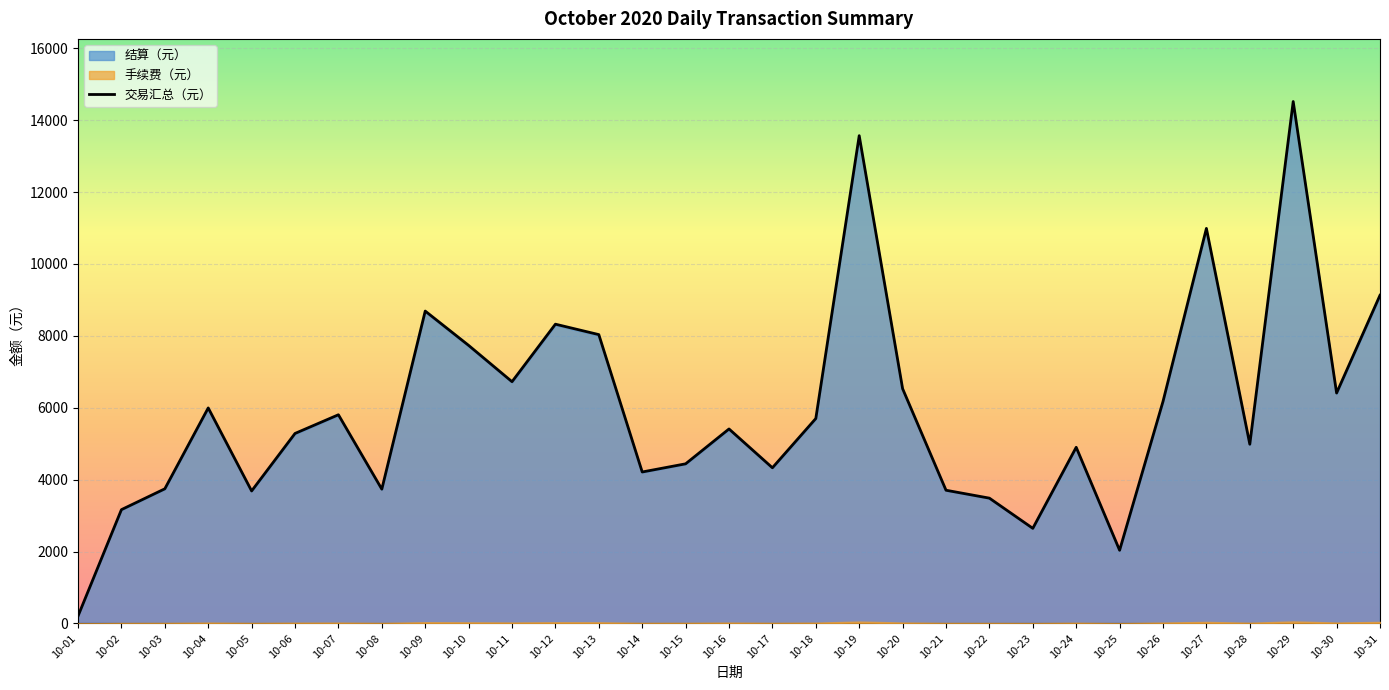

Read the value at 10-29.

14520.0